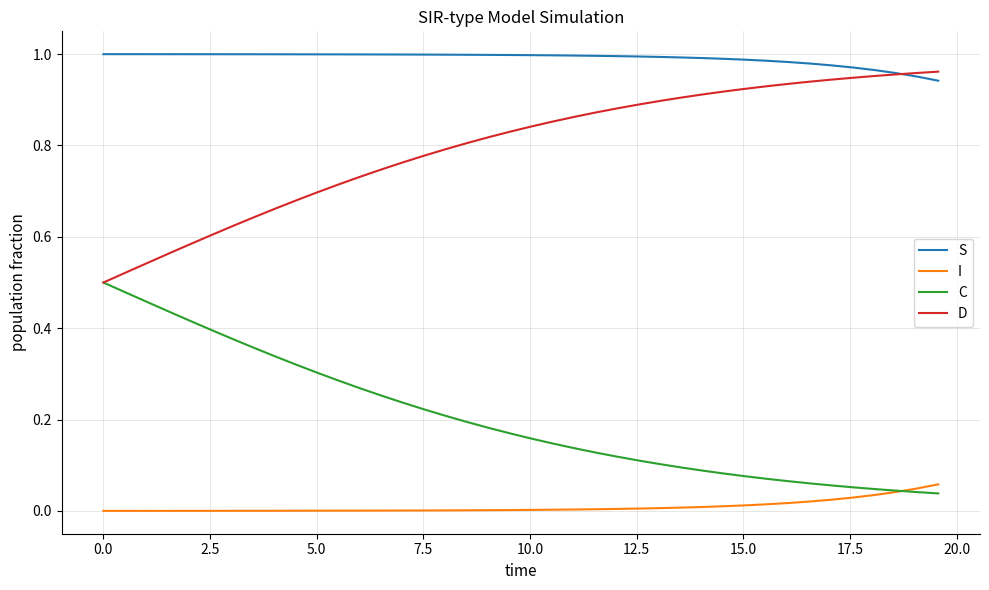

What are all the series names shown in the legend?

S, I, C, D